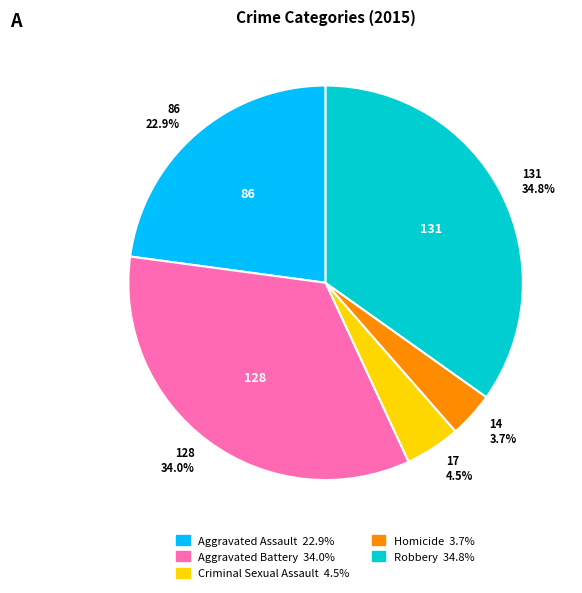

How many slices are in this pie chart?

5